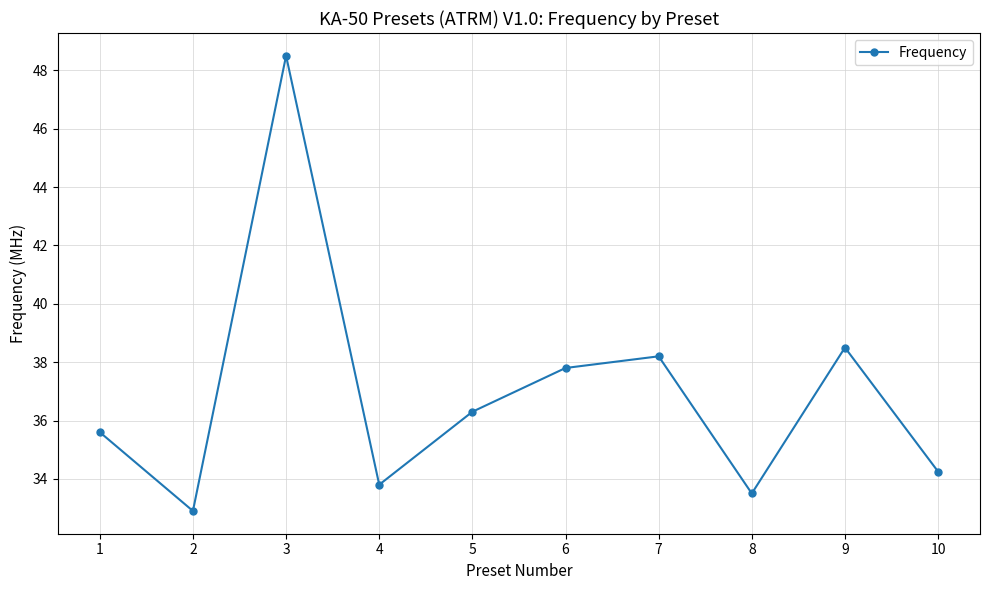

The value at 5 is 49.1. True or false?

False